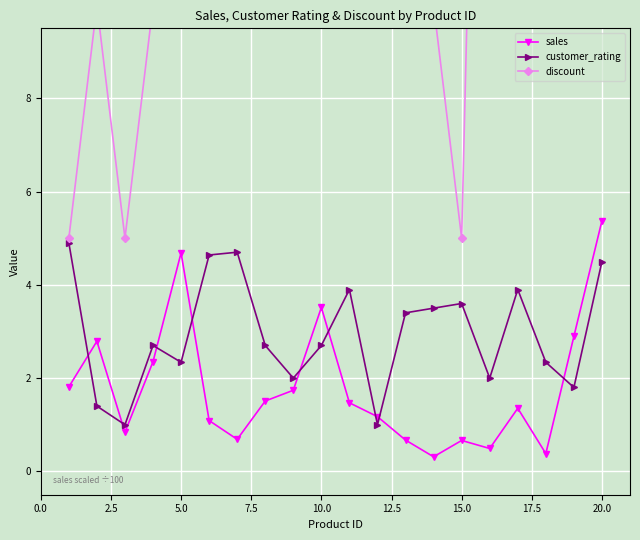

The customer_rating series shows 3.6 at 15.0. True or false?

True